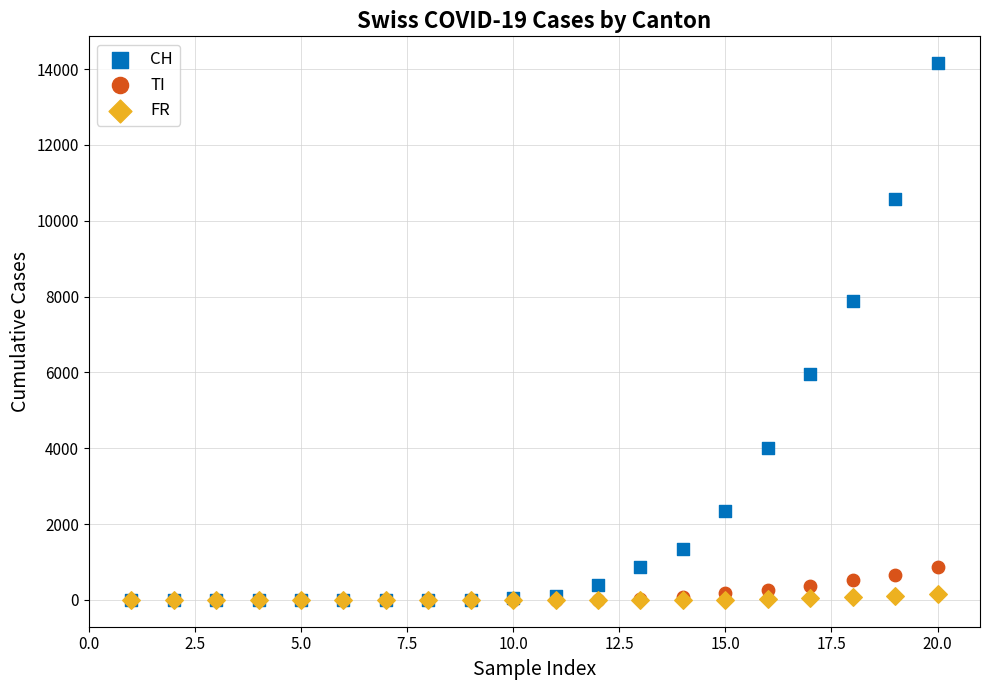

Across all series, what Y value is closest to 7077?

7884